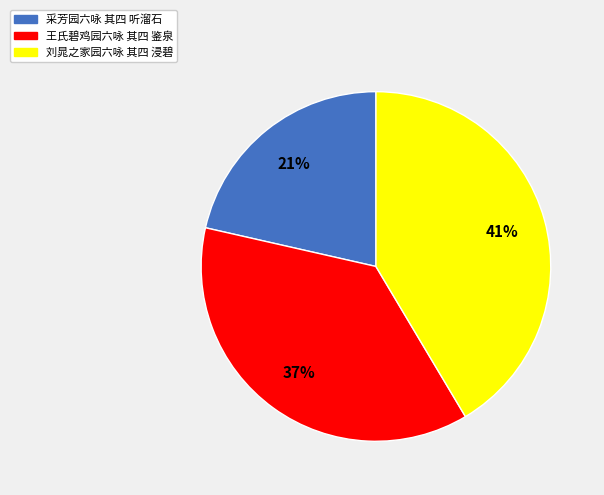

Does 采芳园六咏 其四 听溜石 account for over 50% of the chart?

No